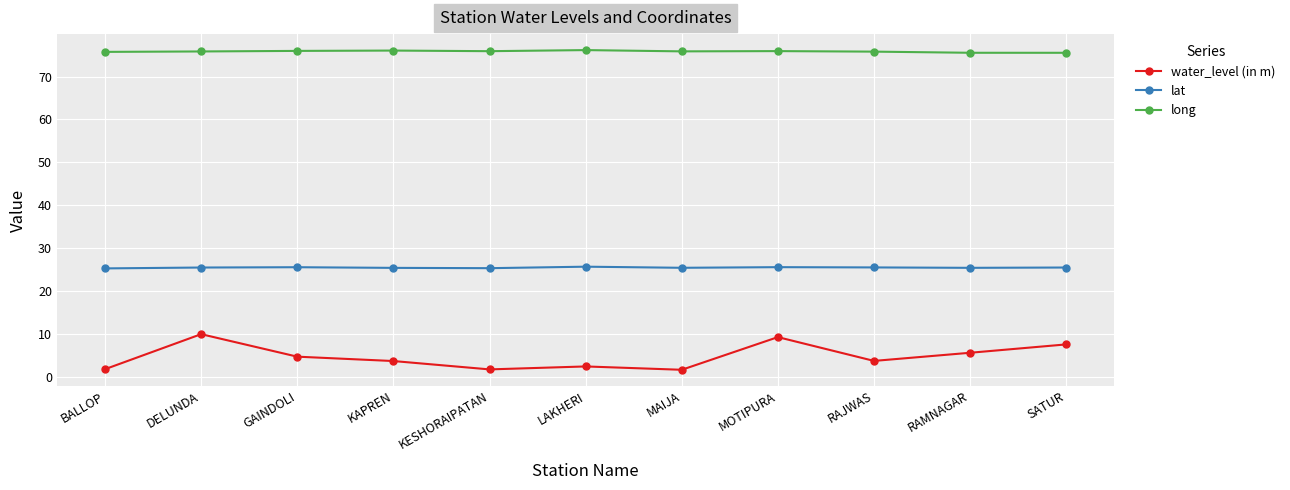

What is the sum of all water_level (in m) values?

51.8